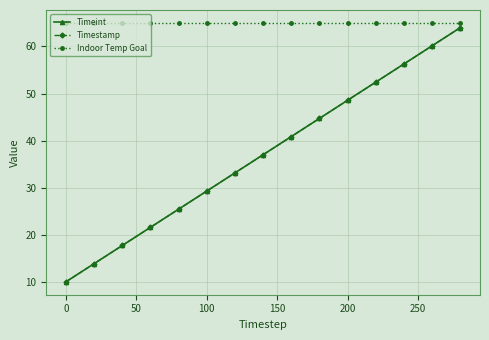

What is the difference between the maximum and second lowest values in the Timeint series?

50.1